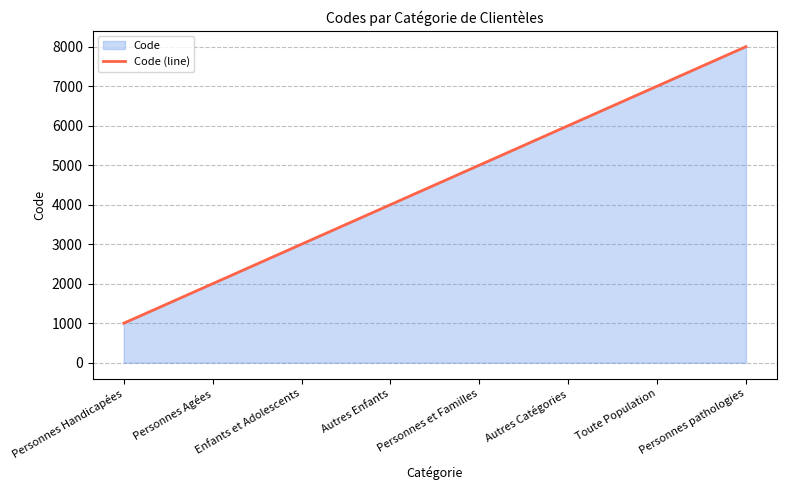

Count the number of values greater than 5000.

3